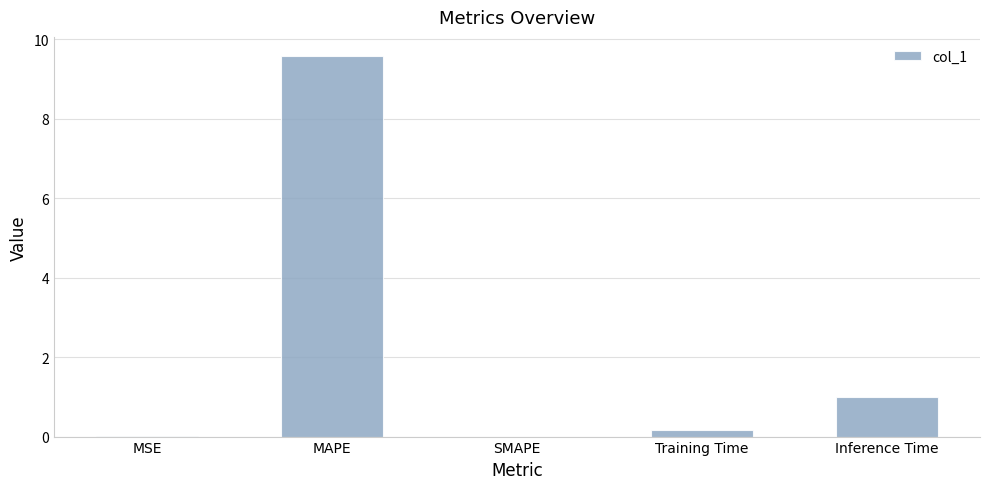

How many data points does each series have?

5